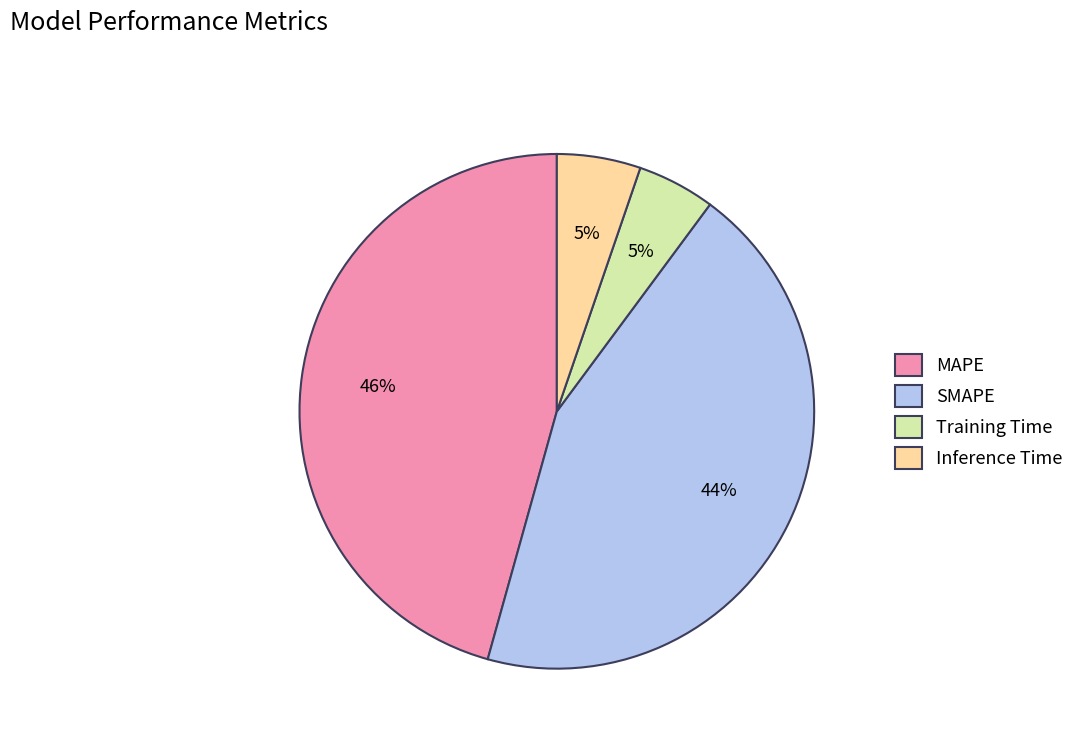

Between SMAPE and Inference Time, which is larger?

SMAPE